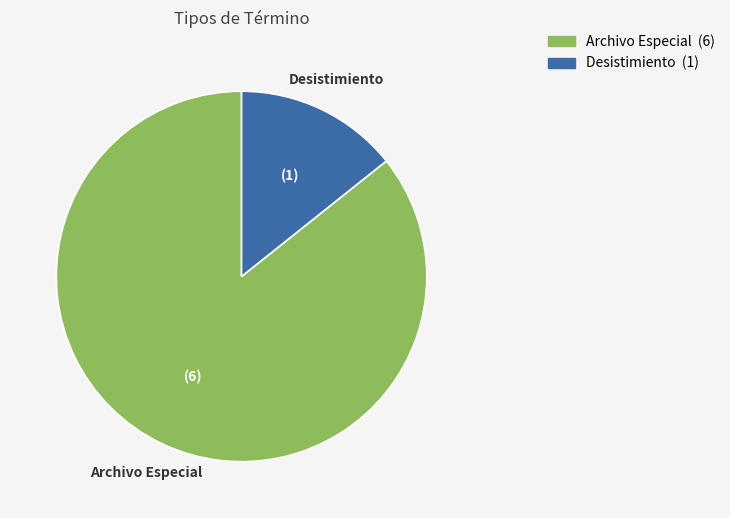

What is the ratio of the value at Archivo Especial to the value at Desistimiento?

6.0